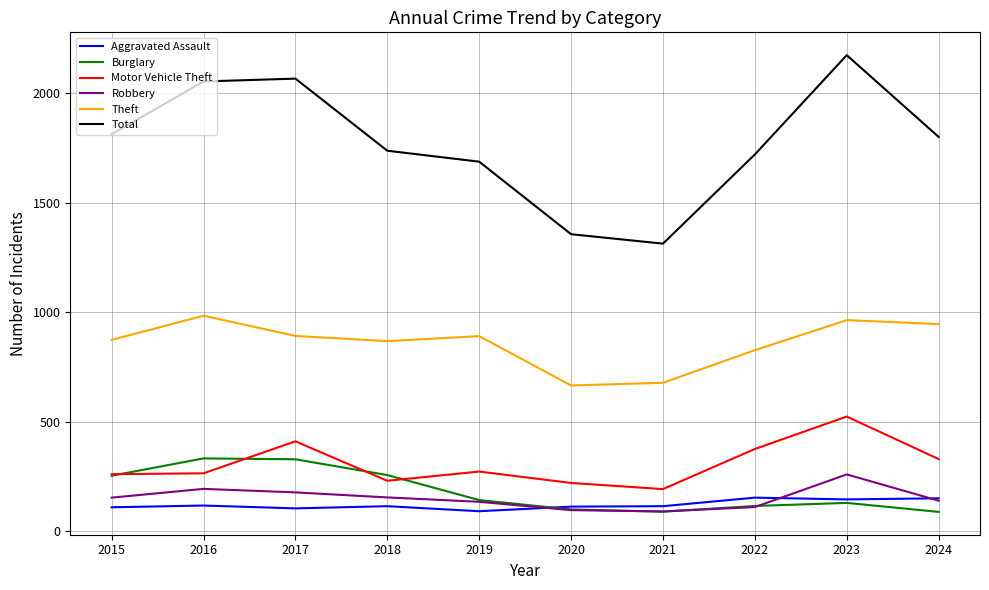

At which category does the chart reach its peak across all series?

2023